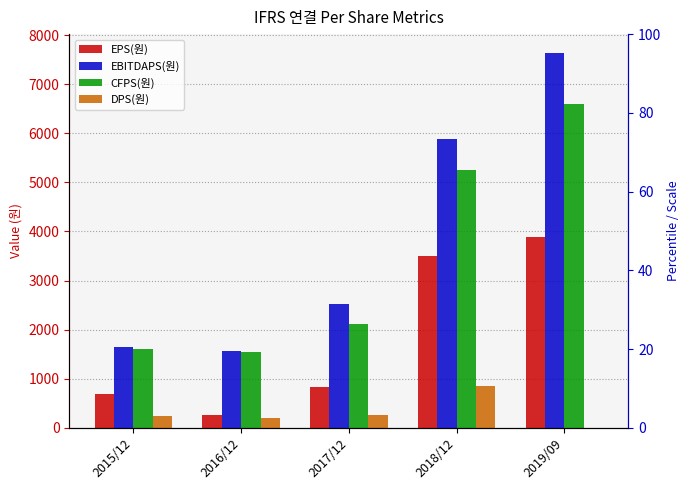

Reading right to left, transcribe all the data shown in this chart.

EPS(원): 2019/09=3894	2018/12=3502	2017/12=831	2016/12=271	2015/12=689
EBITDAPS(원): 2019/09=7637	2018/12=5881	2017/12=2525	2016/12=1574	2015/12=1643
CFPS(원): 2019/09=6586	2018/12=5251	2017/12=2119	2016/12=1549	2015/12=1606
DPS(원): 2019/09=0	2018/12=850	2017/12=260	2016/12=200	2015/12=240